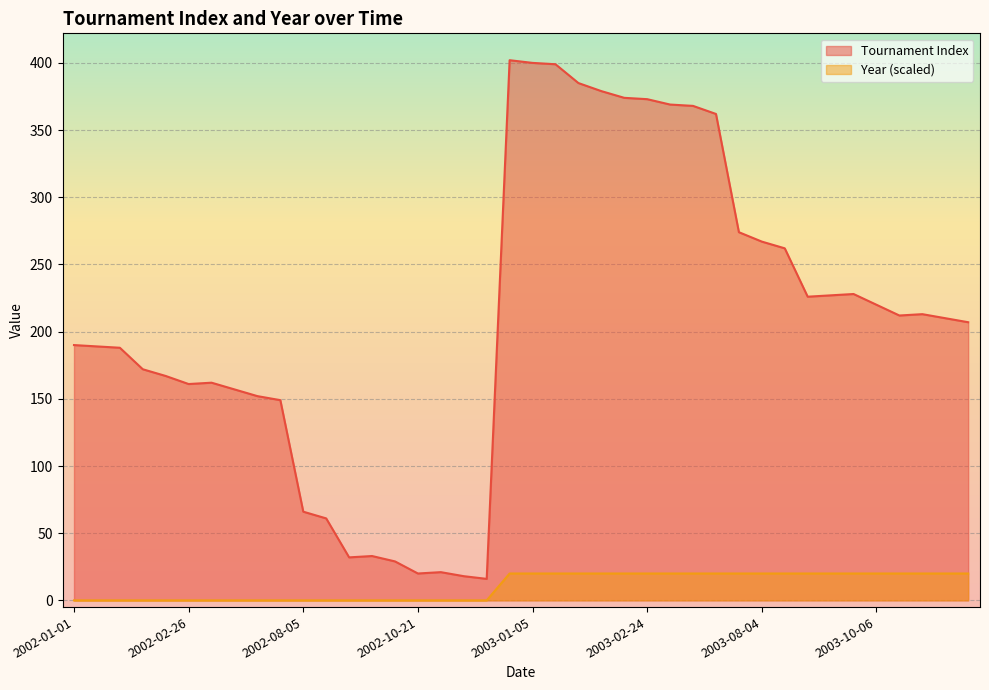

Which category has the highest value across all series?

2002-12-30